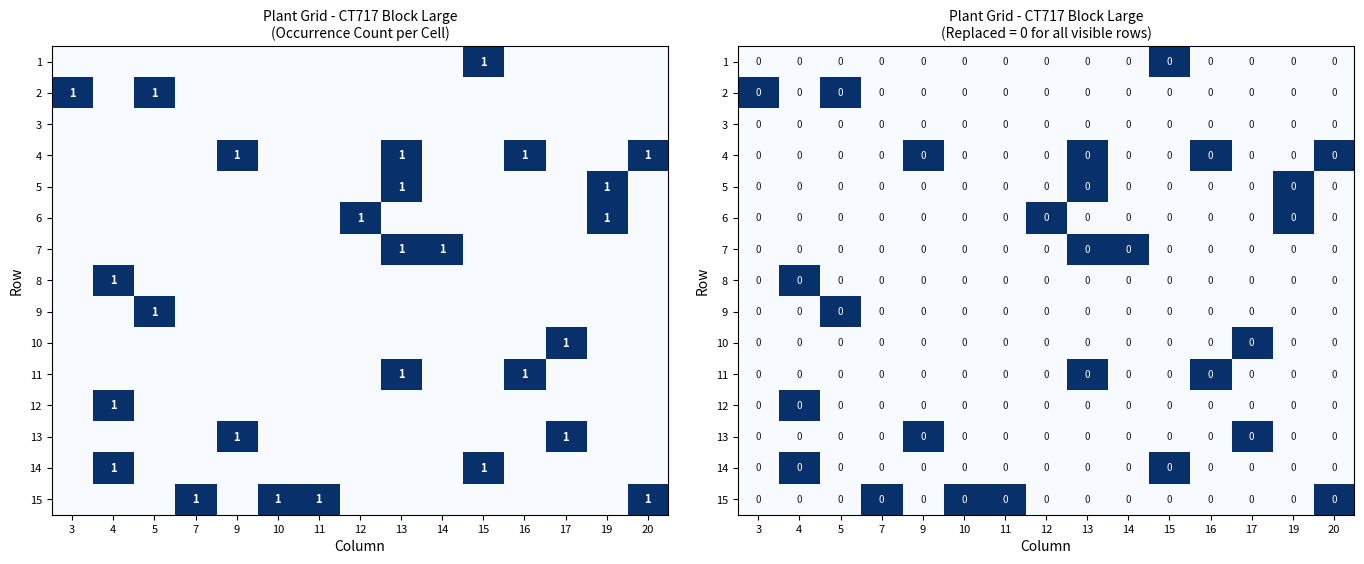

Count the 6 values in the range 0 to 1.

15